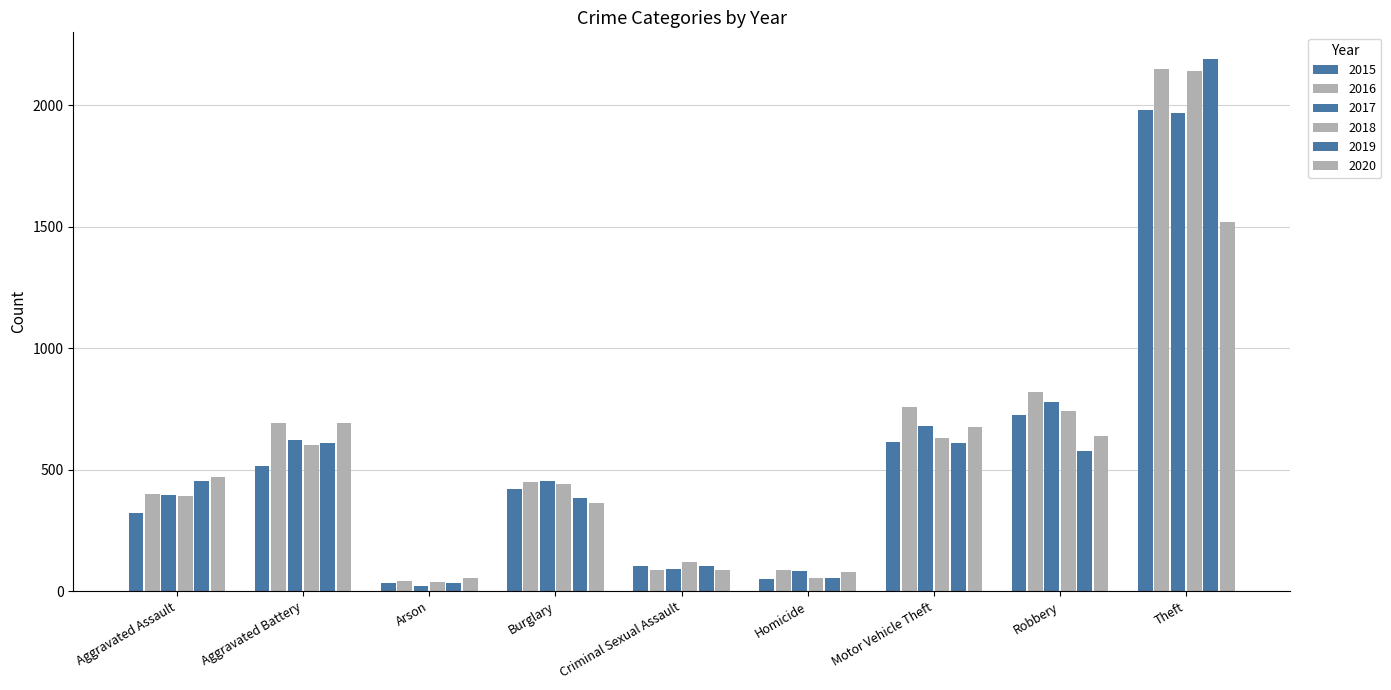

True or false: 2017 has a value of 453 at Burglary.

True